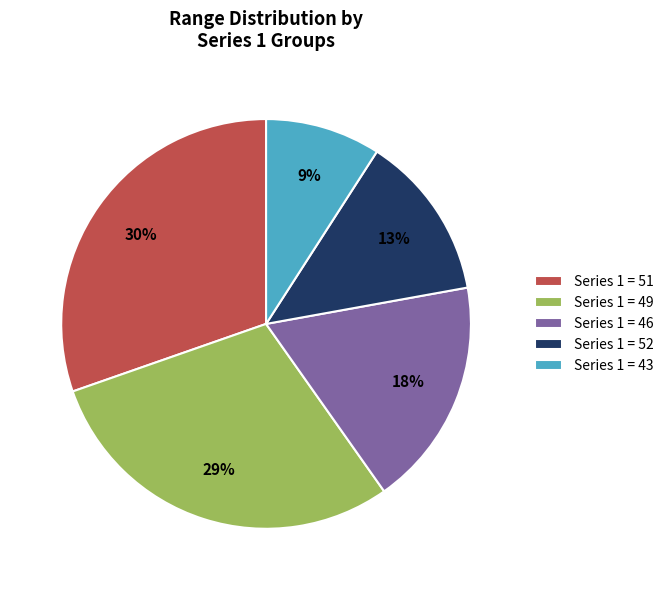

Which slice is the smallest?

Series 1 = 43